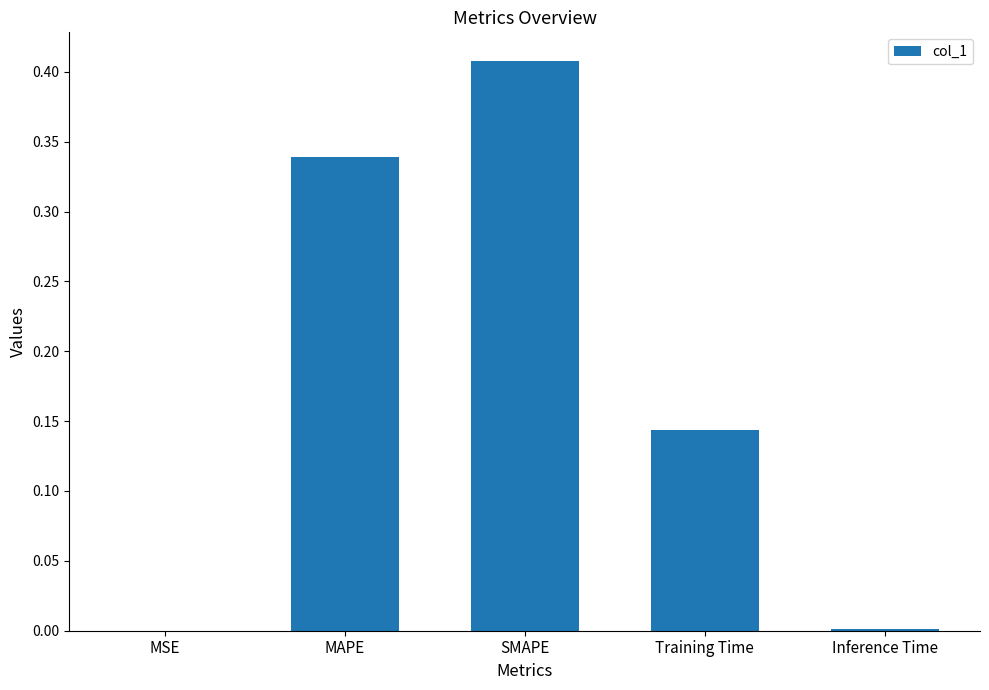

Which category has the highest value across all series?

SMAPE